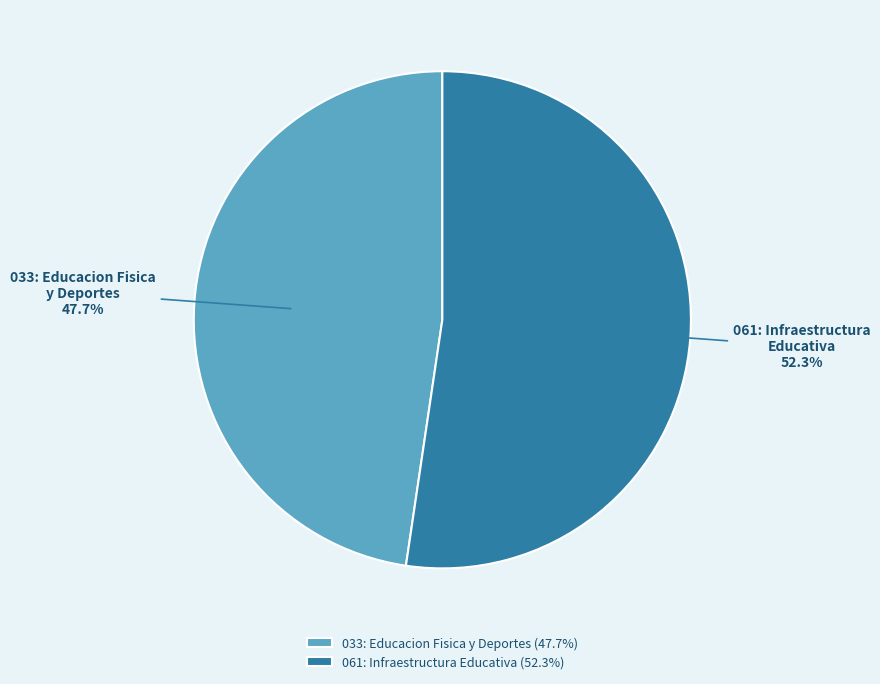

Approximately how many times larger is the value at 061: Infraestructura Educativa compared to 033: Educacion Fisica y Deportes?

1.1